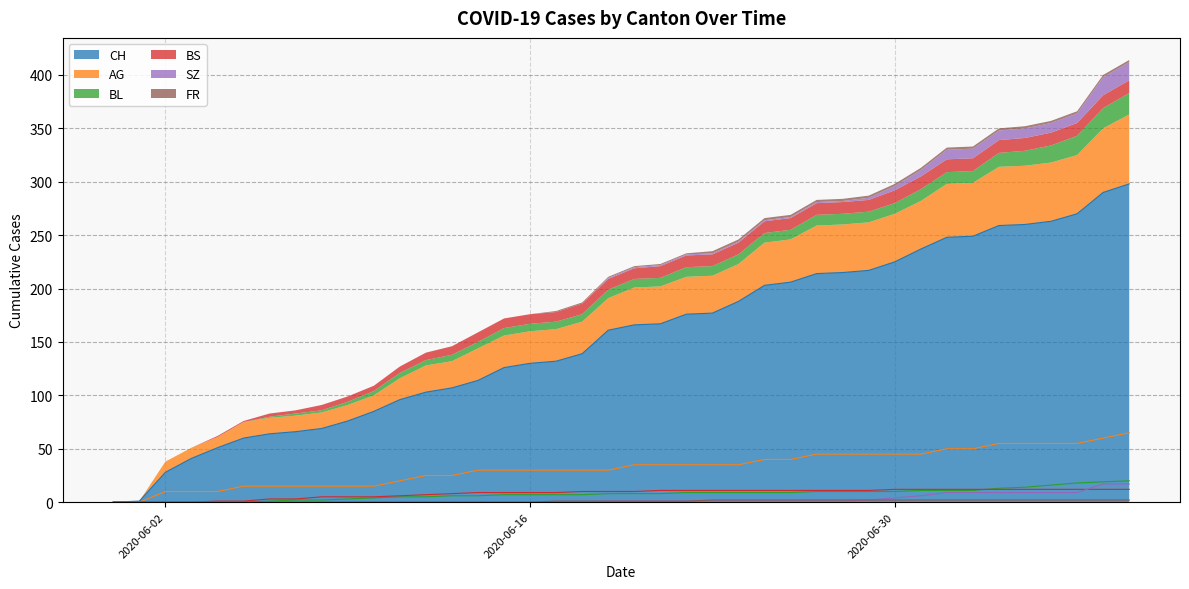

Which series changed the most between 2020-06-07 and 2020-06-29?

CH